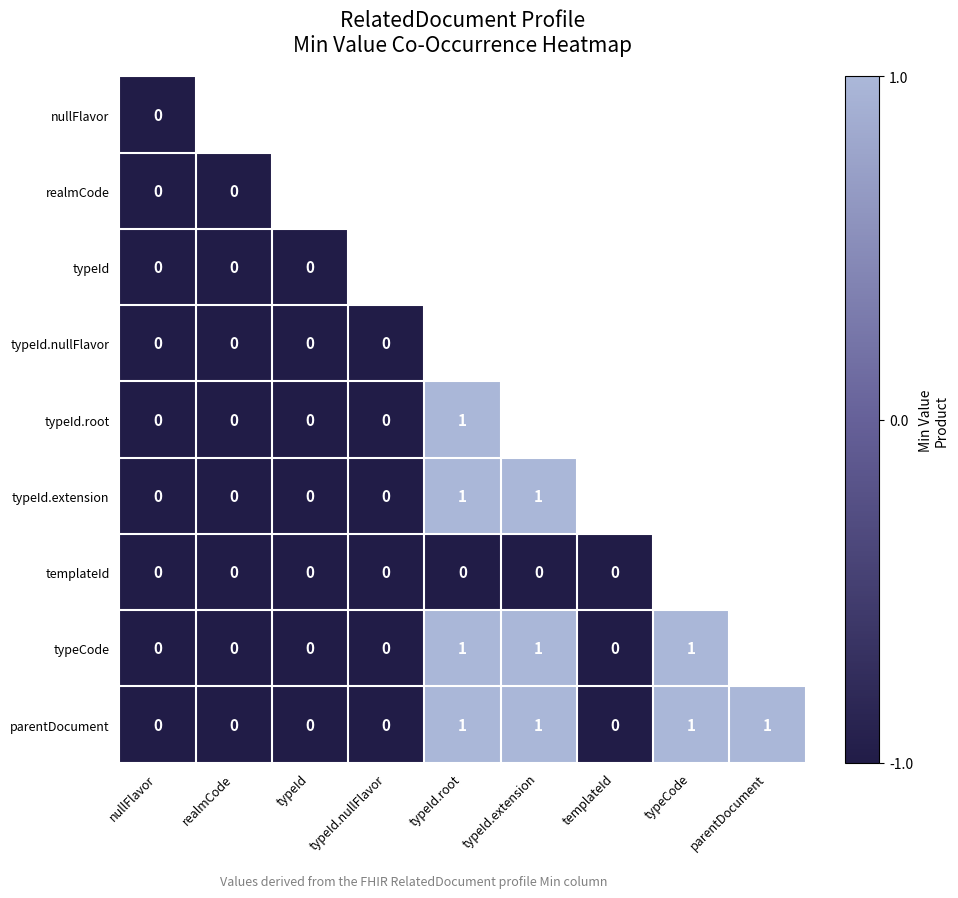

How many data points in typeId.extension are less than 1?

4